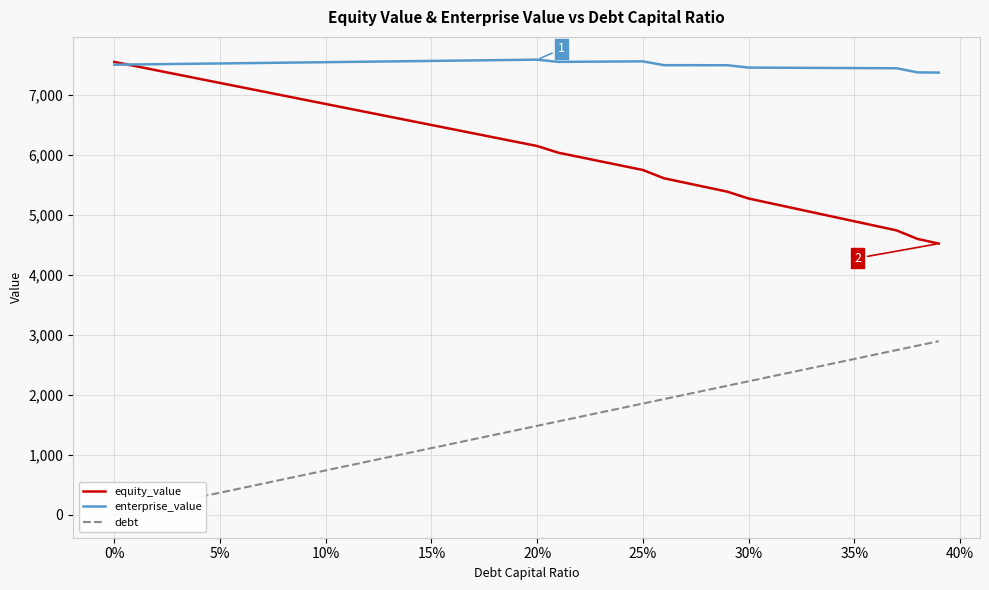

What is the value of the equity_value point at the 7th from the left?

7122.8